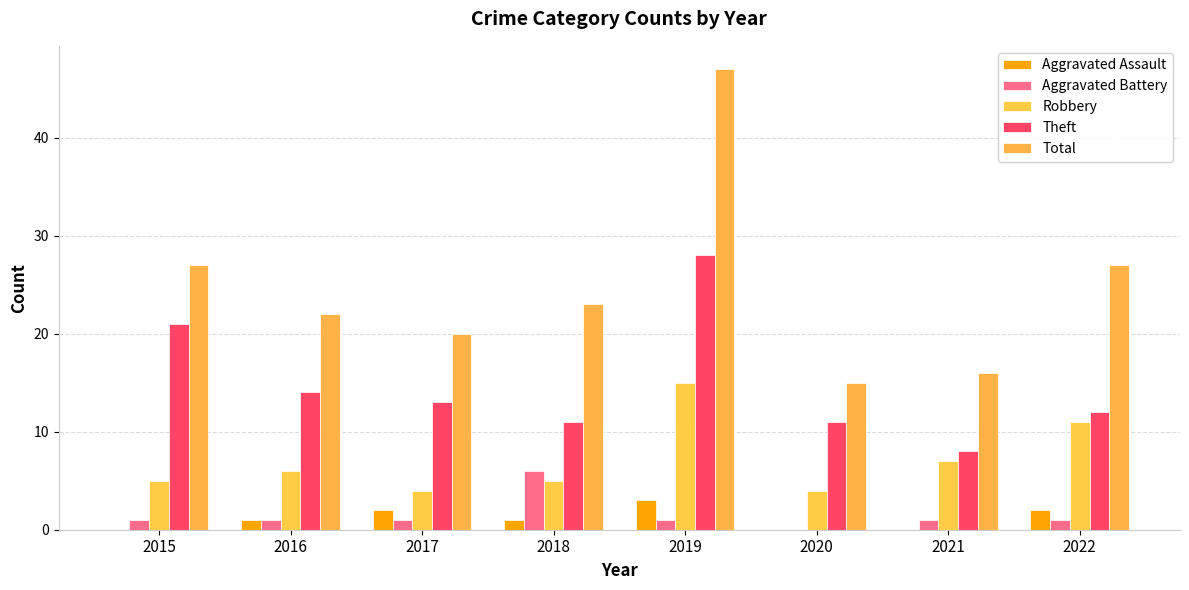

What is the spread (max minus min) of values at 2020?

15